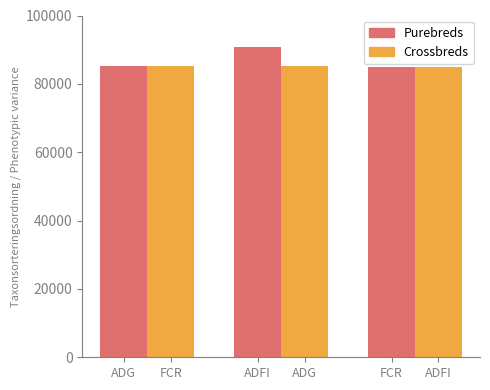

How many bars are there in total?

6